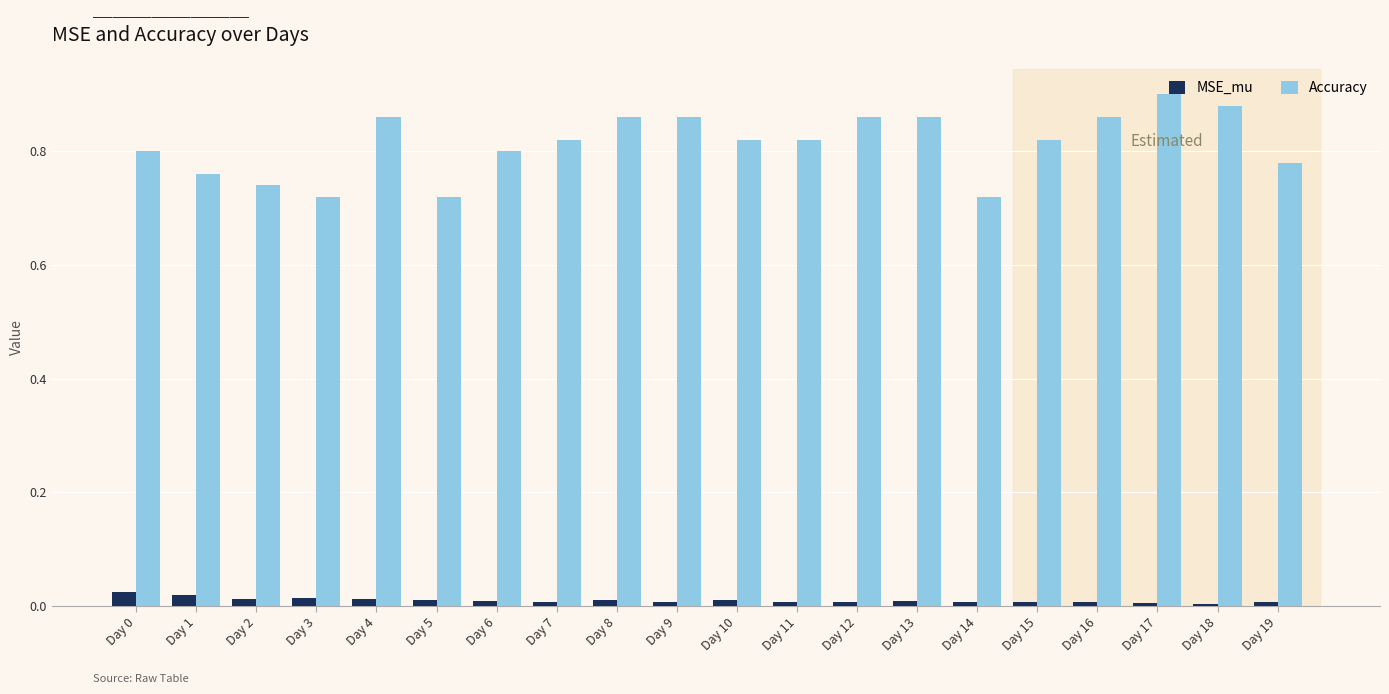

How many Accuracy values are between 0 and 1?

20